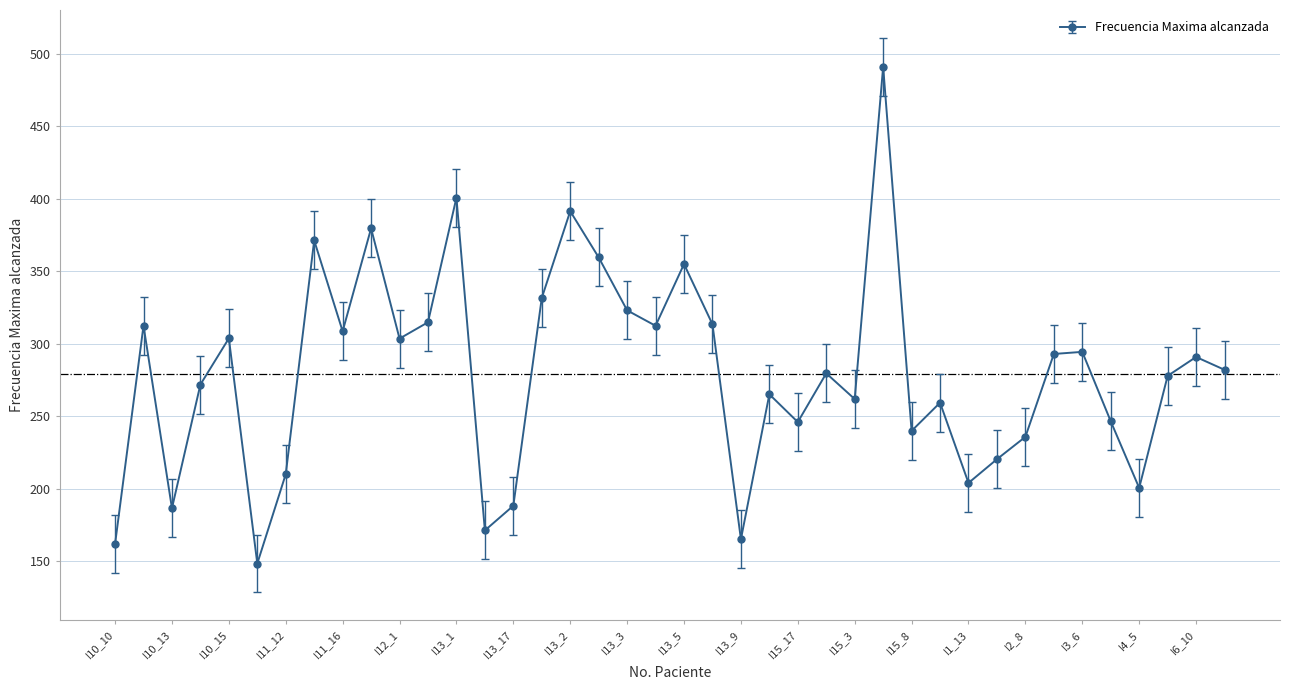

What is the smallest value displayed?

148.3